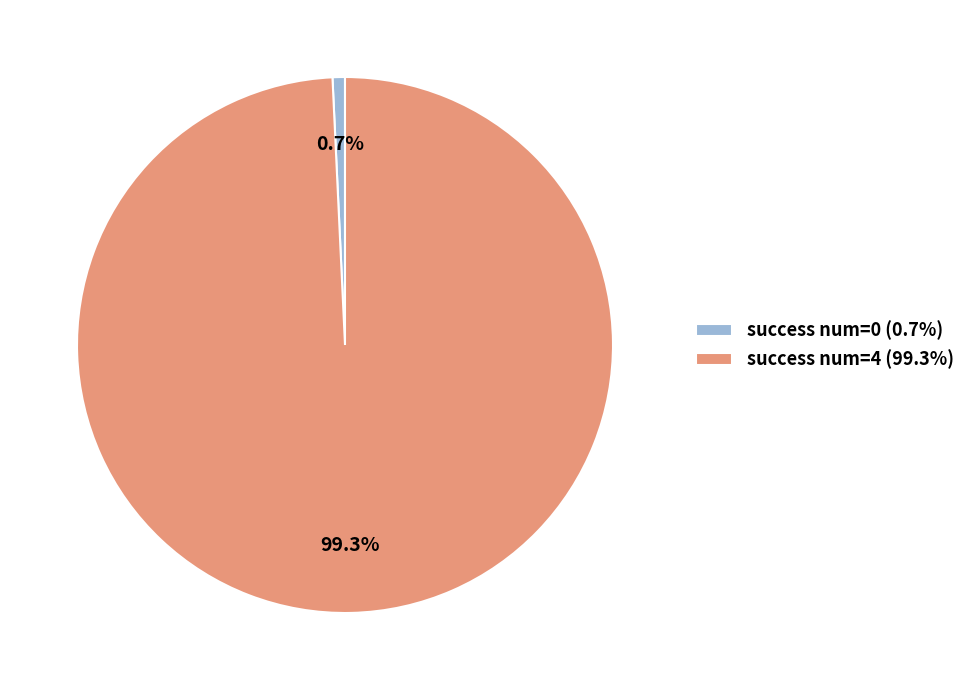

Rank the categories by value from lowest to highest.

success num=0 (0.7%), success num=4 (99.3%)